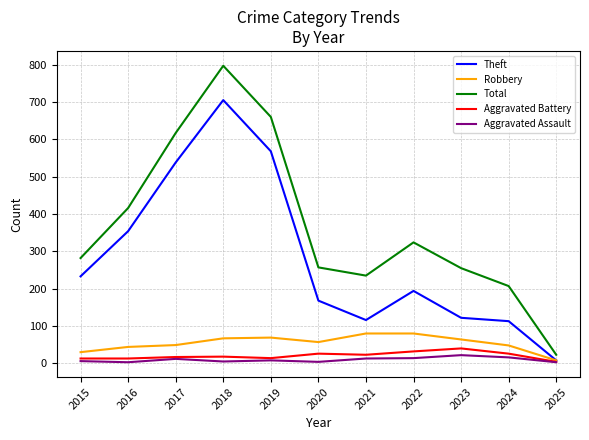

Read the Theft value at 2023, to the nearest 10.

120